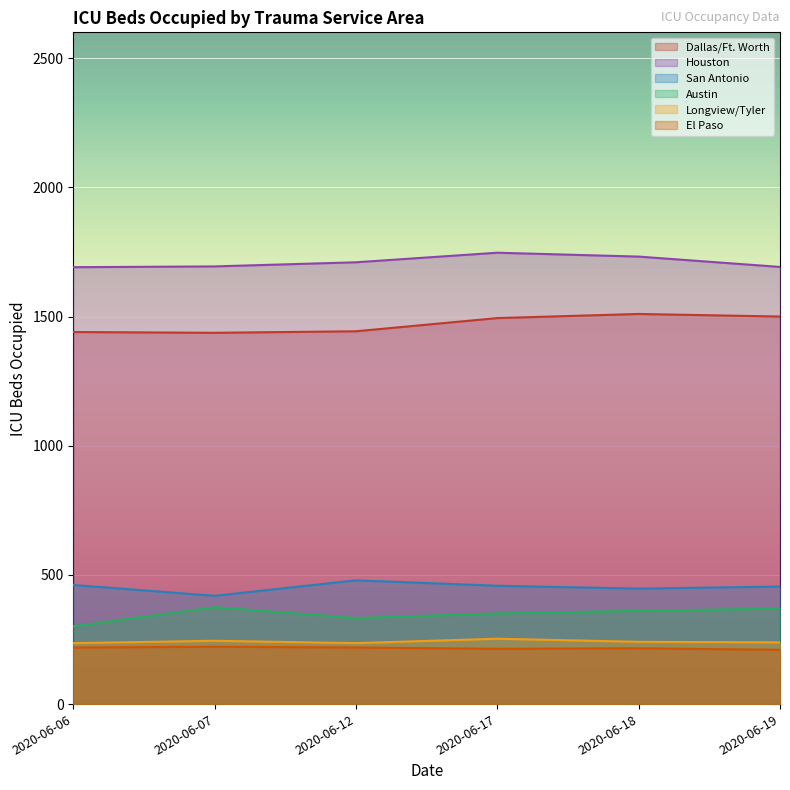

What are all the series names shown in the legend?

Dallas/Ft. Worth, Houston, San Antonio, Austin, Longview/Tyler, El Paso